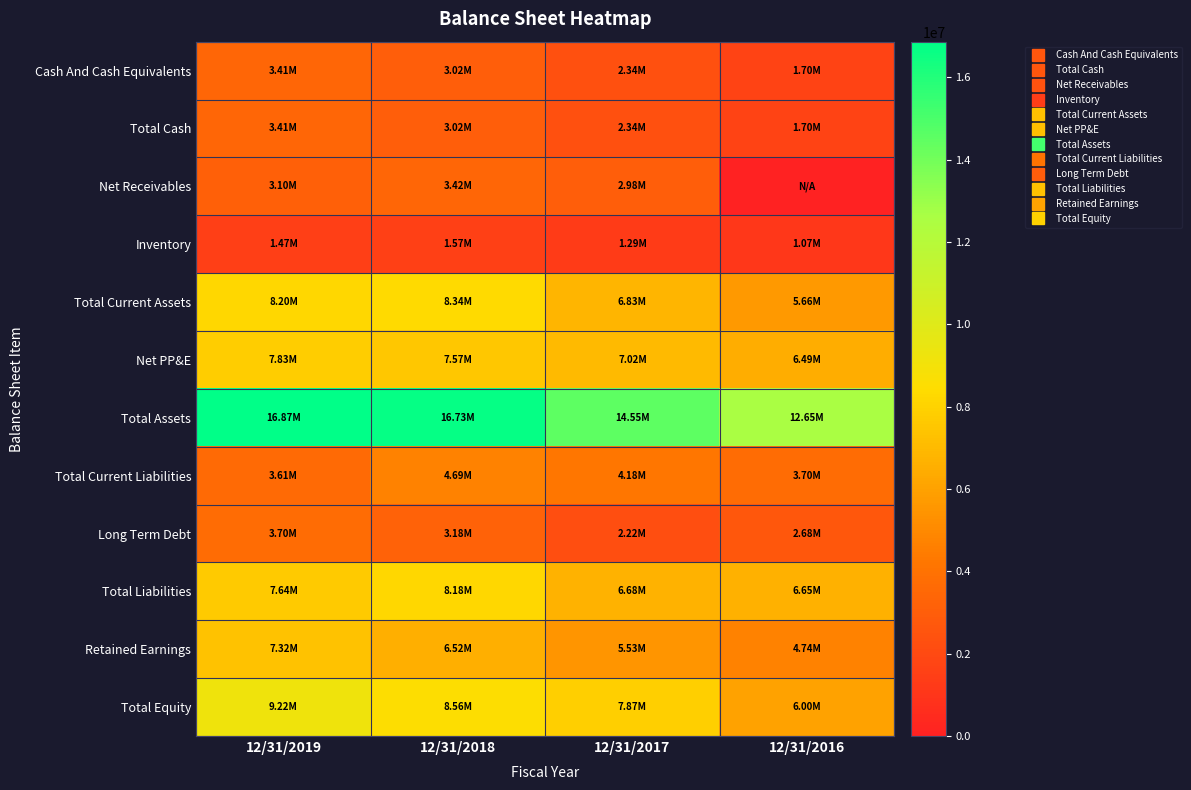

What is the total value across all series at 12/31/2018?

74804179